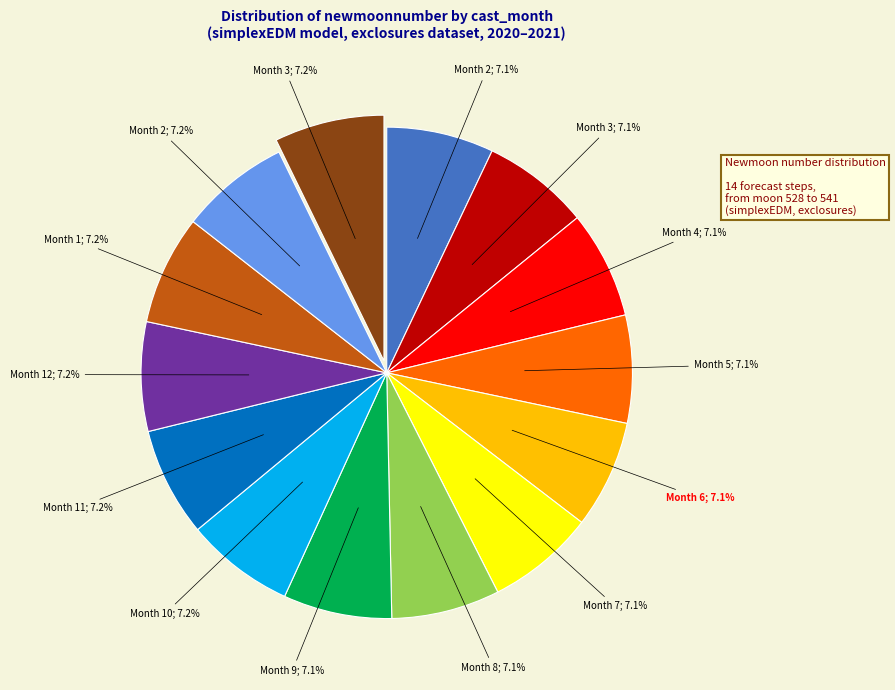

Is there any slice that represents more than half of the pie?

No